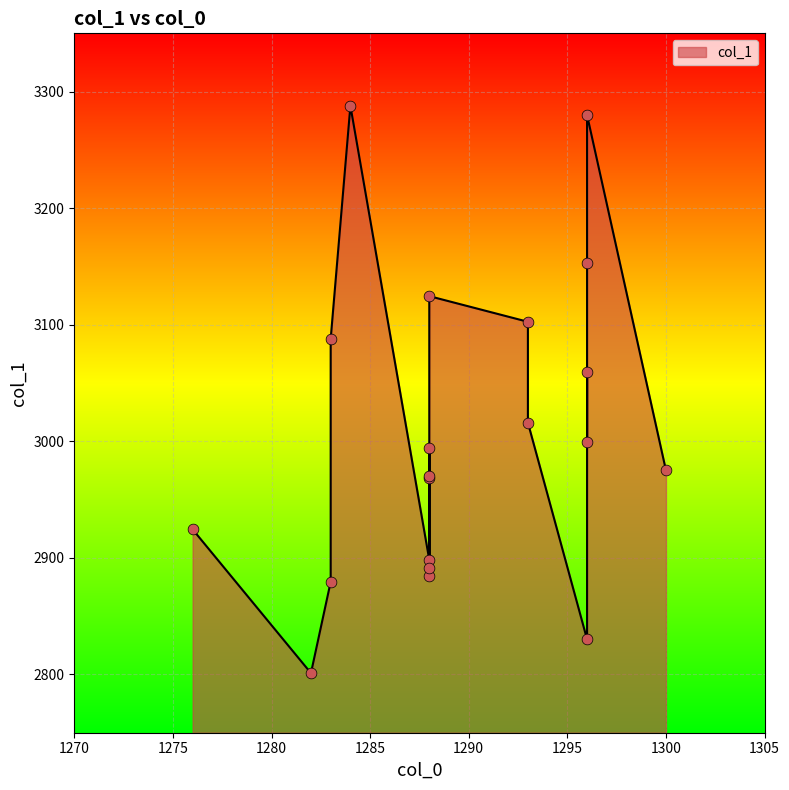

What is the change in value from 1296 to 1288?

-115.3